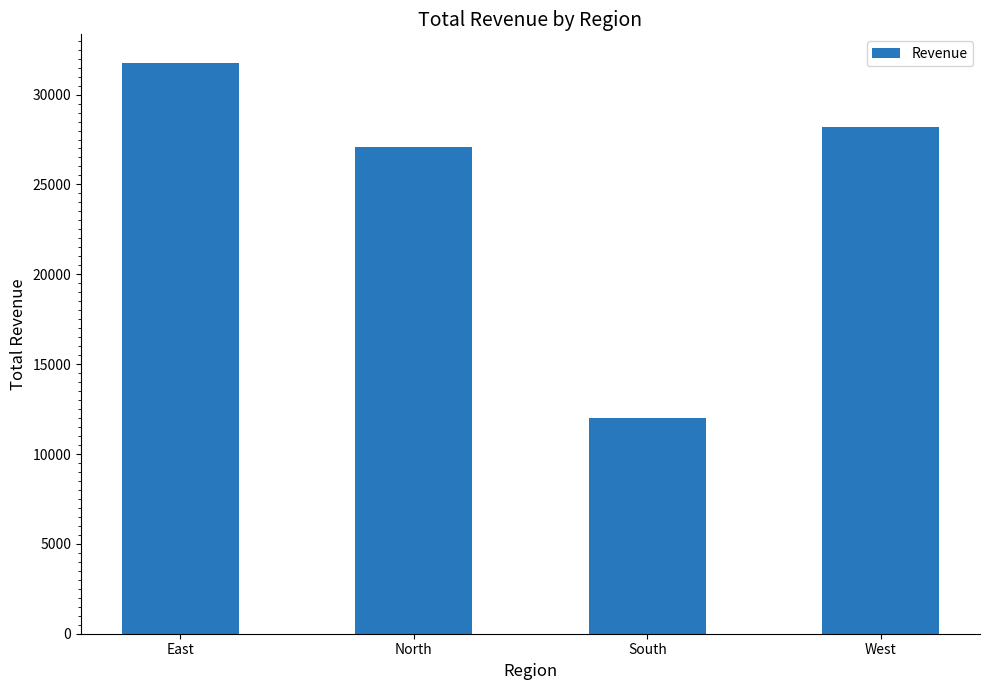

Which category has the lowest value across all series?

South